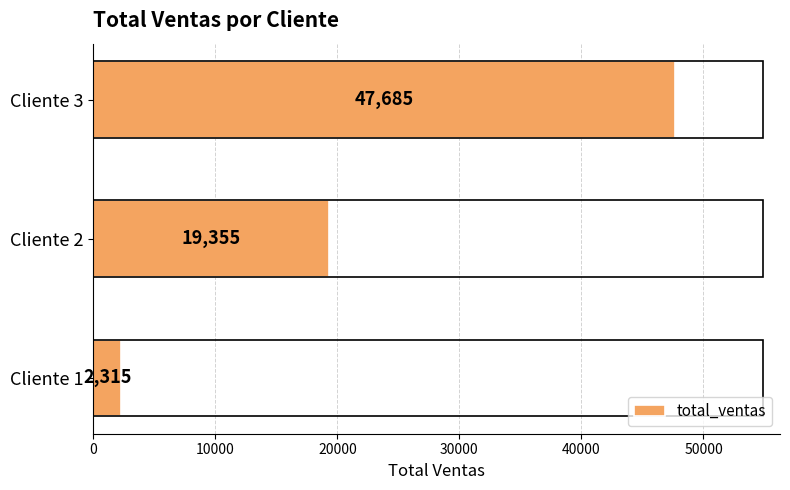

At which label is the value closest to 25000?

Cliente 2